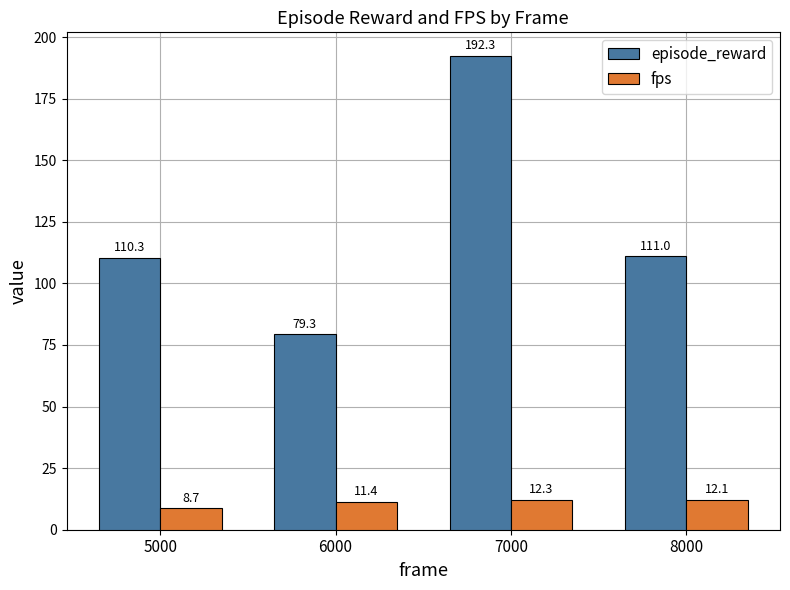

Reading left to right, extract all data points from this chart.

episode_reward: 5000=110.3	6000=79.3	7000=192.3	8000=111.0
fps: 5000=8.7	6000=11.4	7000=12.3	8000=12.1